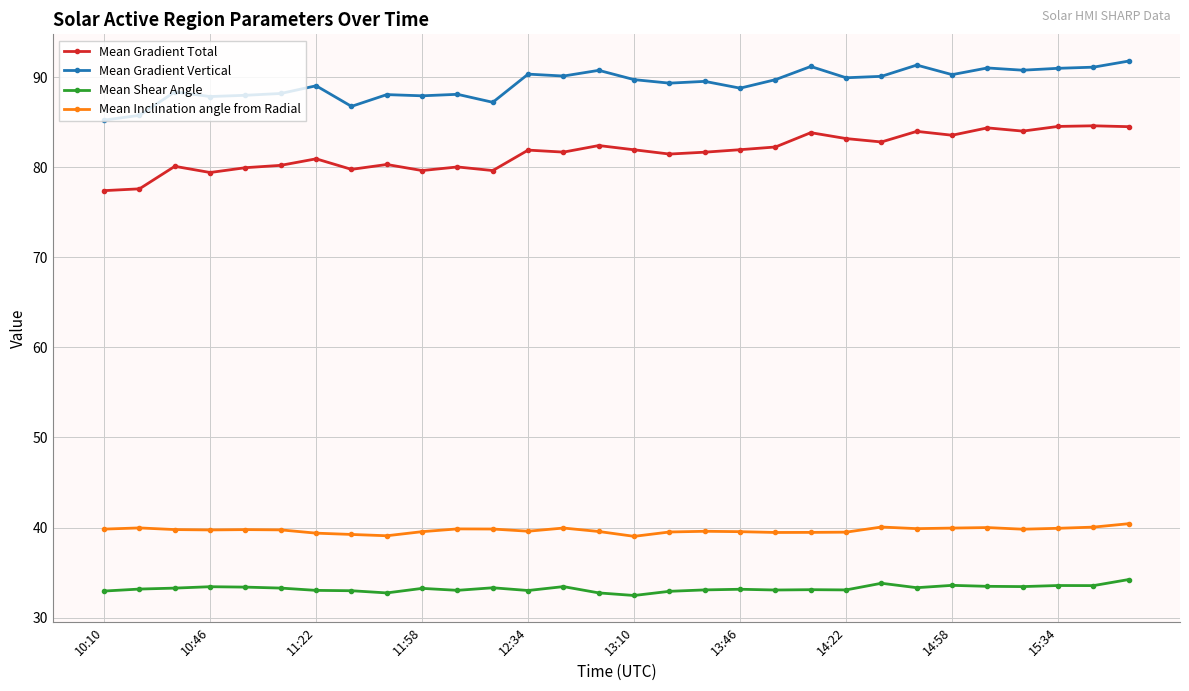

True or false: Mean Gradient Total has more than 0 interior local peaks.

True